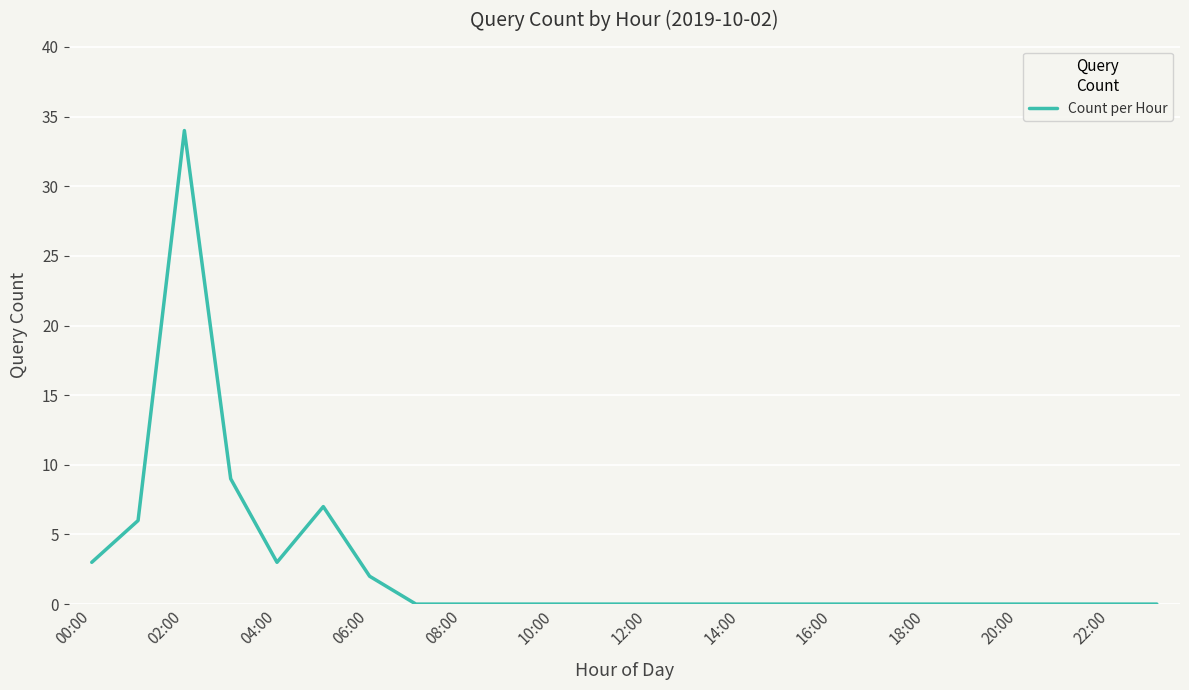

What is the greatest value displayed?

34